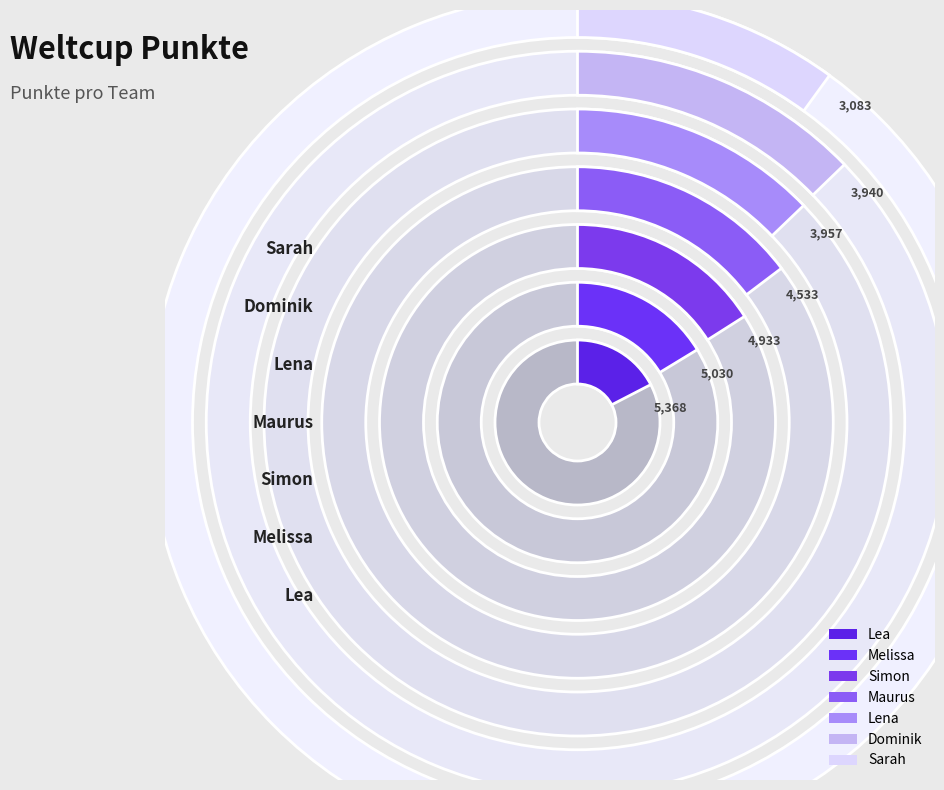

How many segments does this pie chart have?

7